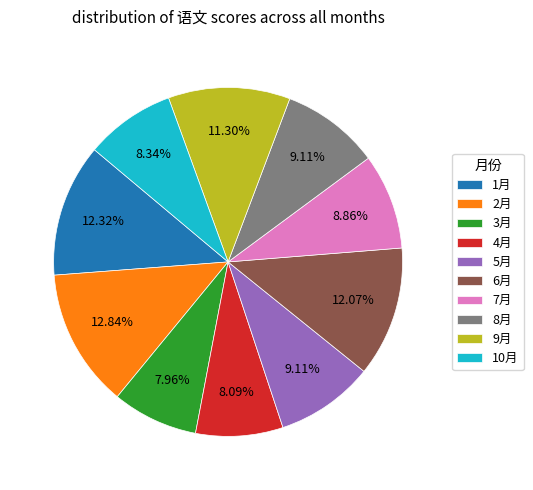

Is 9月 the majority of the pie?

No